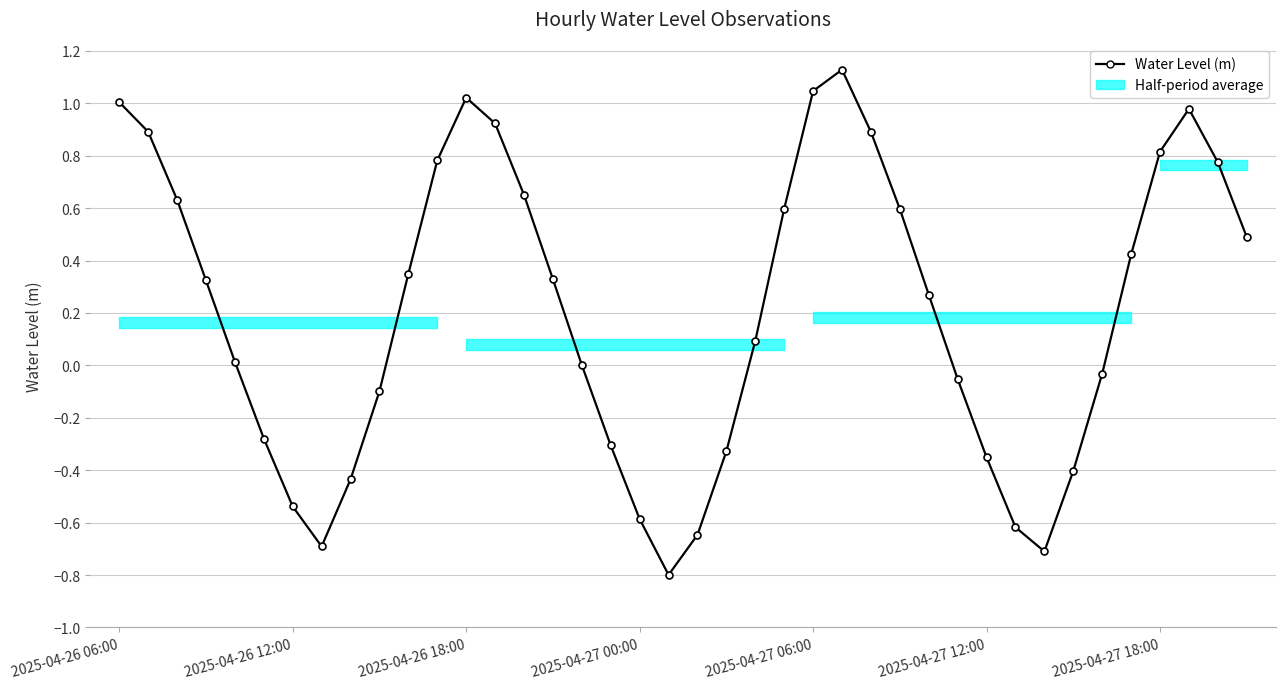

What is the average value?

0.2